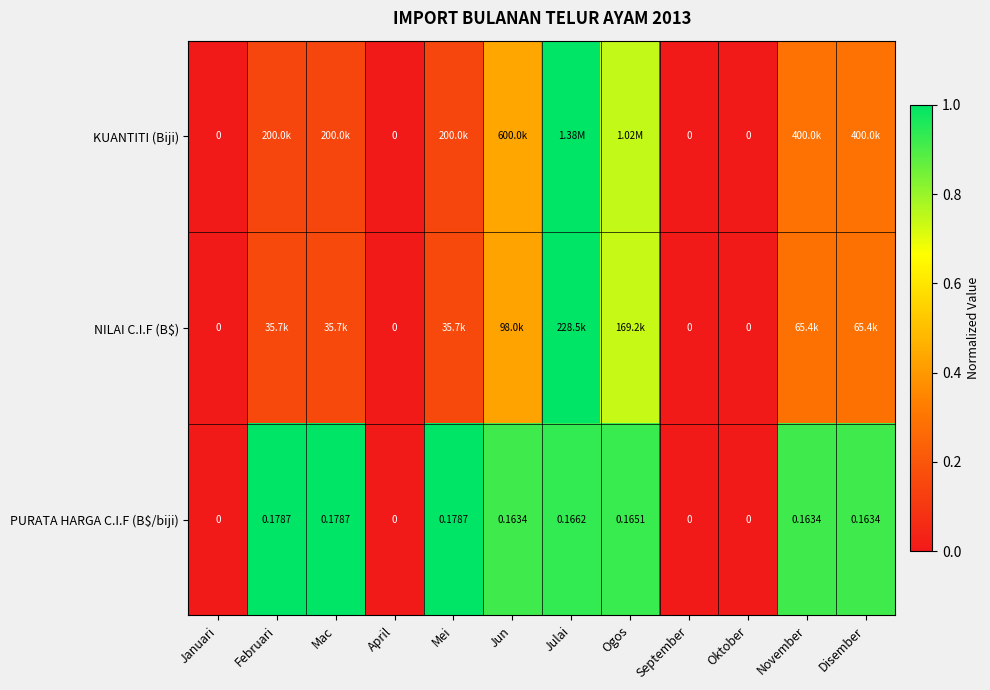

What is the difference between the highest and lowest values at Julai?

0.1